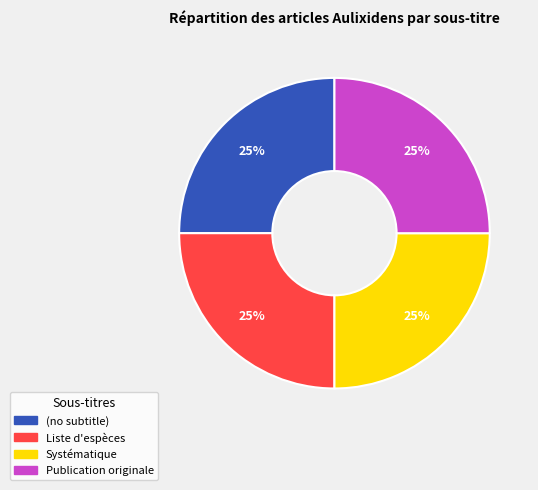

Does Publication originale represent more than half of the total?

No